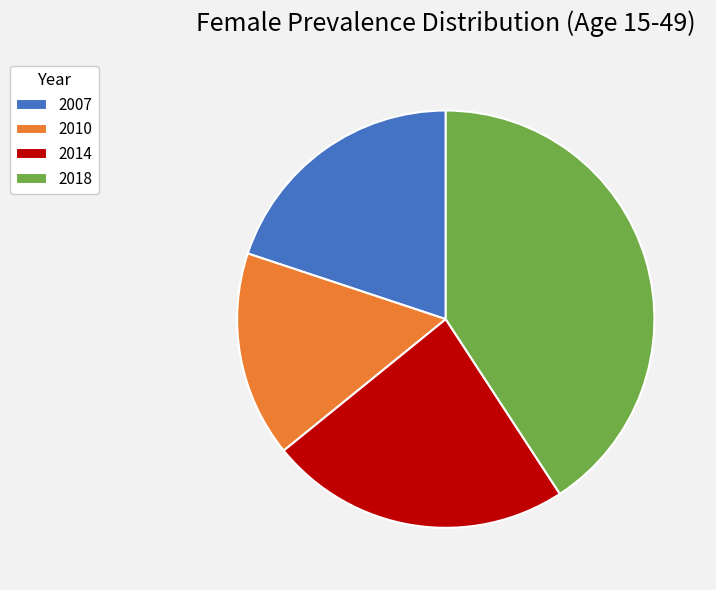

Which slice is the largest?

2018